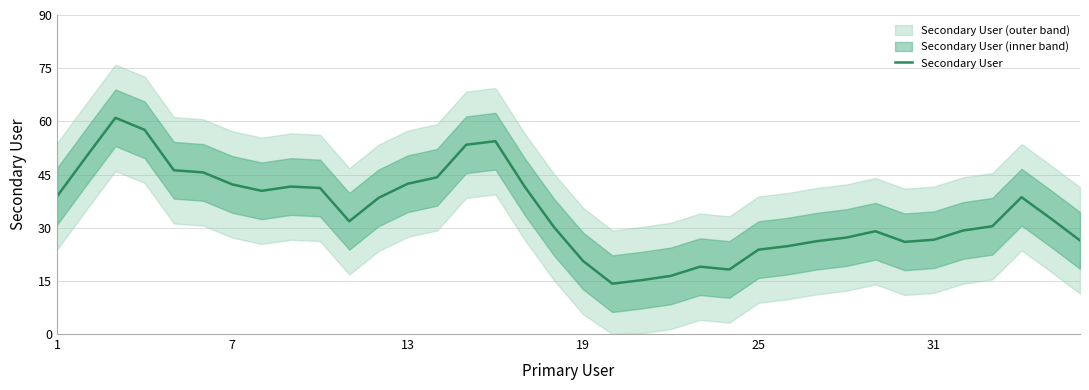

At which label does the data first exceed 32?

1